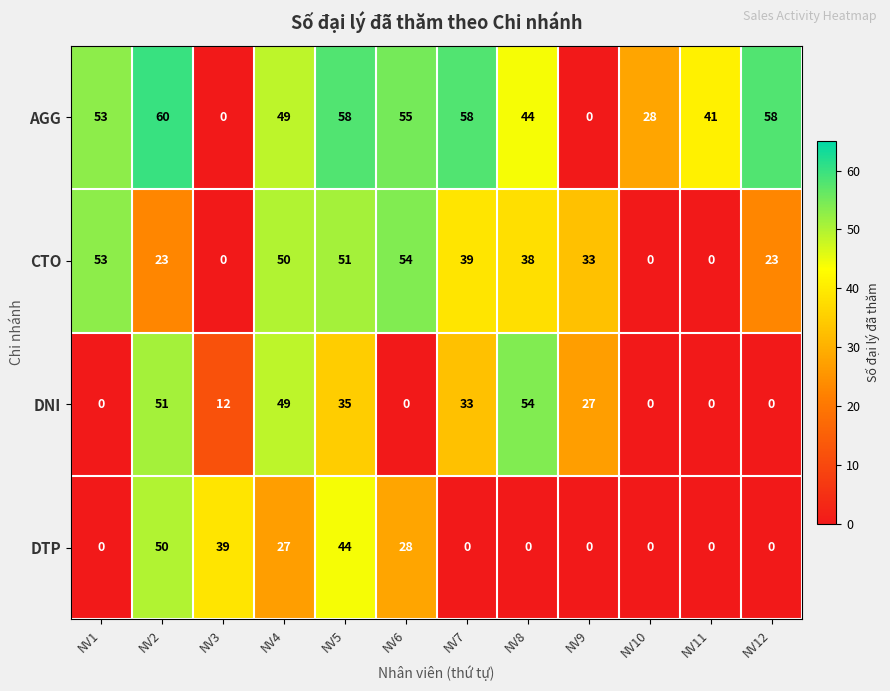

The value of DNI at NV9 is 27. True or false?

True